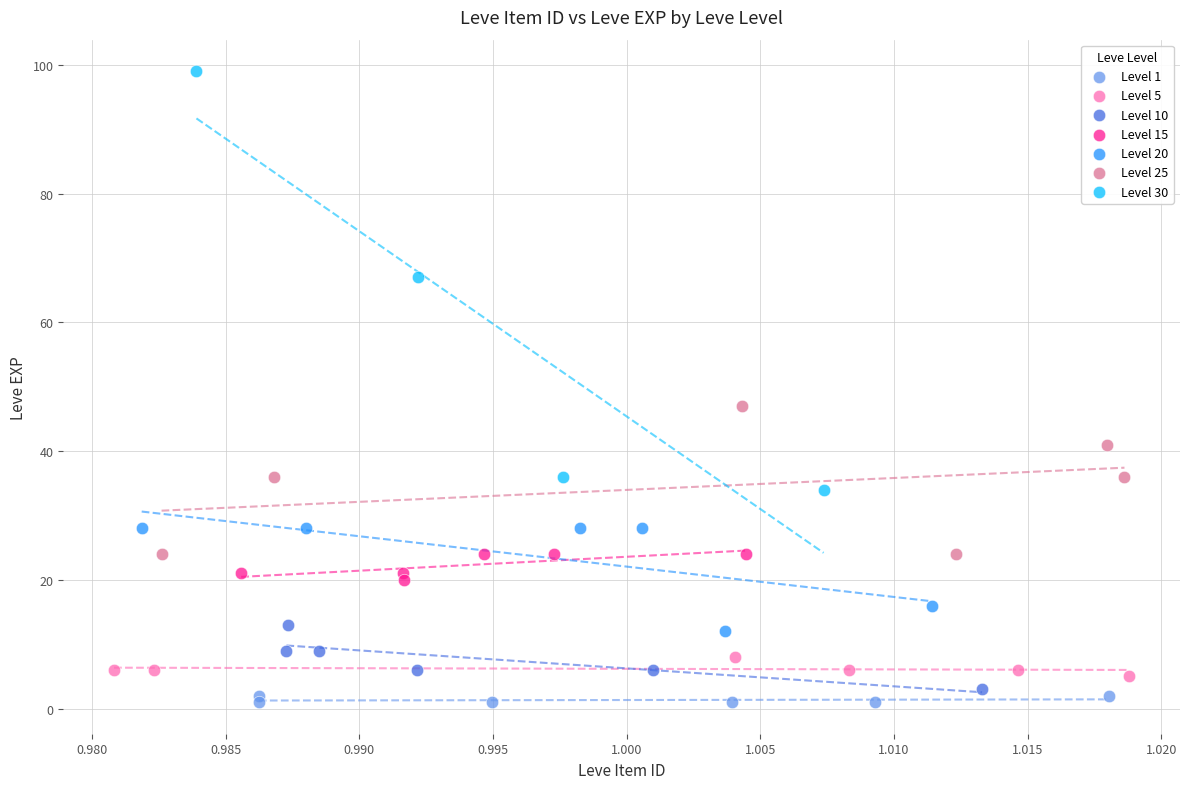

Which series reaches the maximum Y coordinate?

Level 30